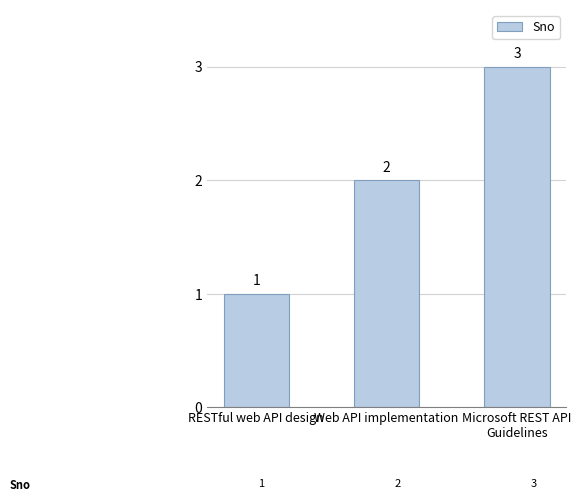

What is the greatest value displayed?

3